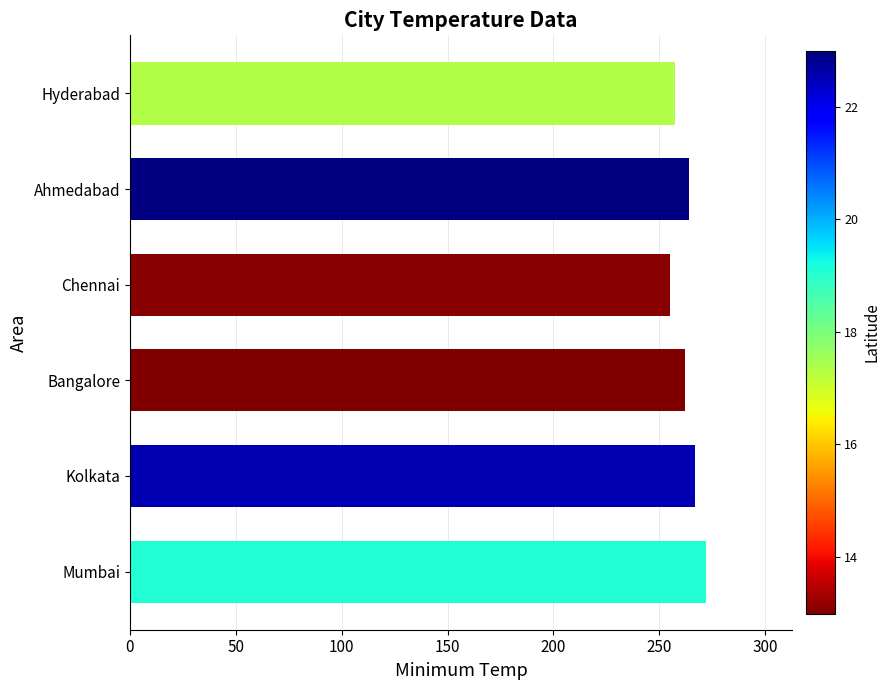

What is the average value?

262.9